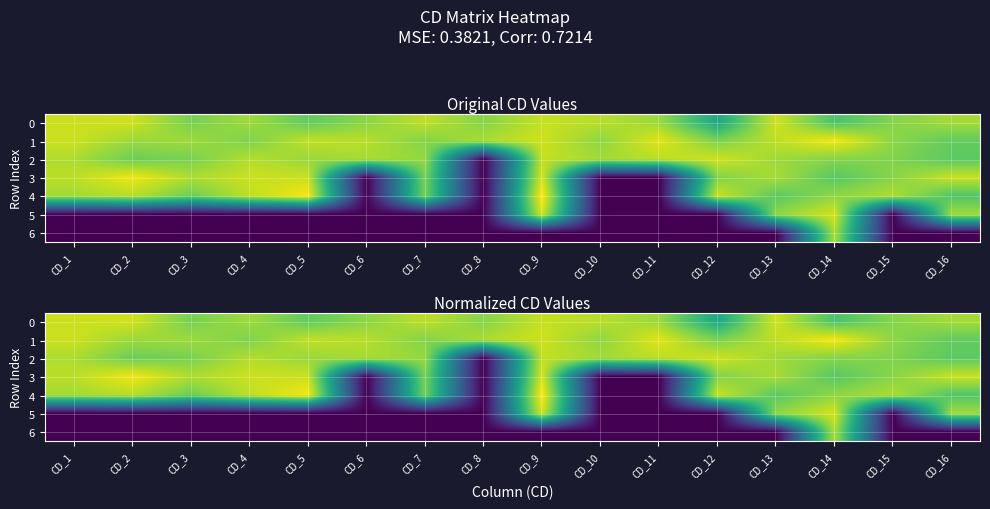

What is the sum of the 0 values at CD_4 and CD_1?

1.8